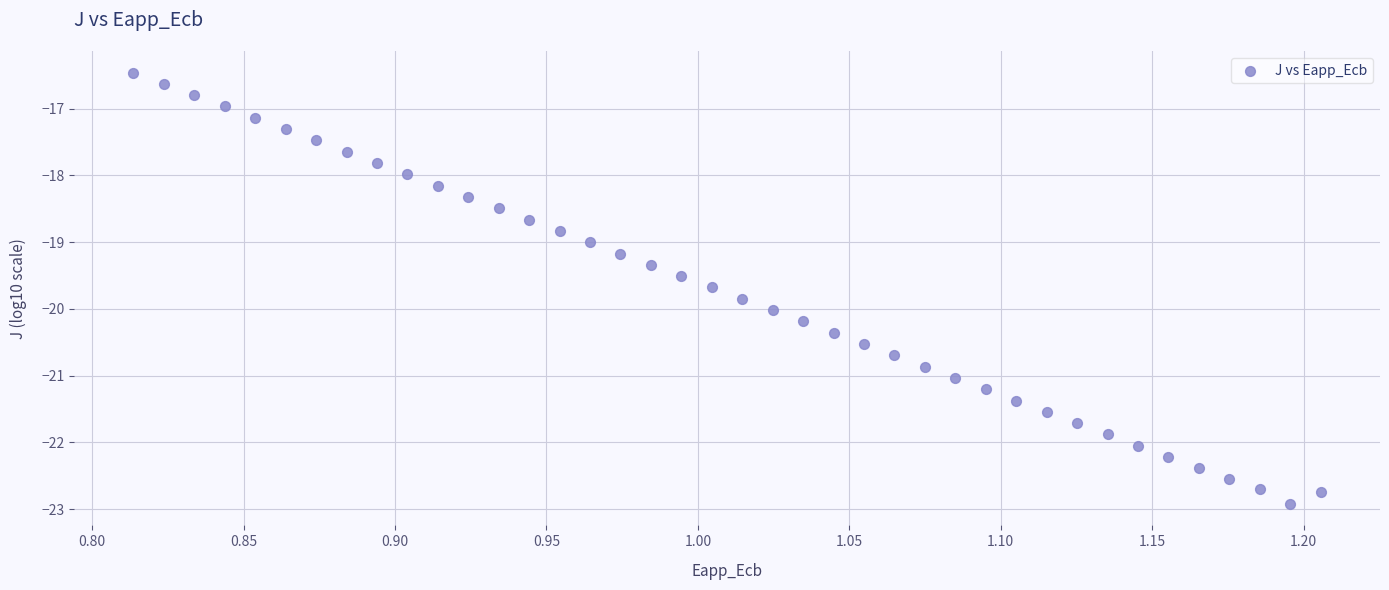

What is the range of X values (max minus min)?

0.4